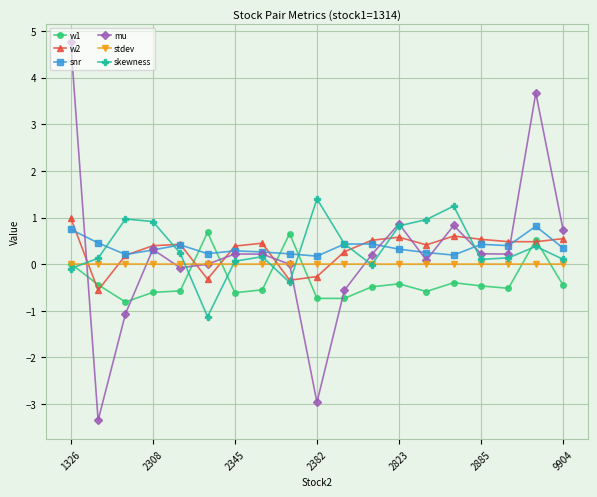

In mu, how many points are lower than both neighbors (excluding endpoints)?

5